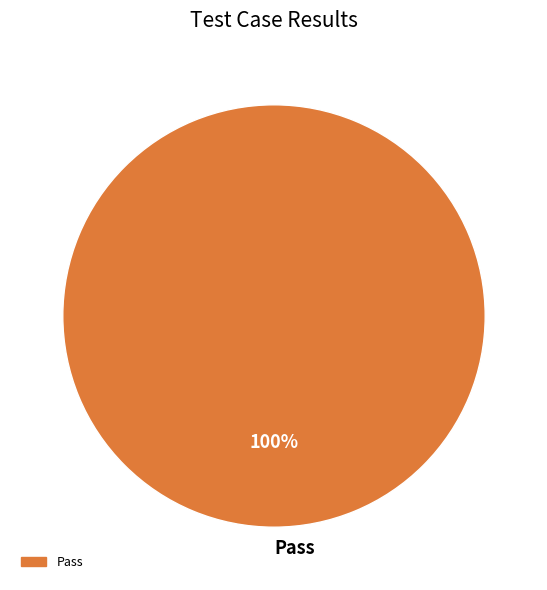

Rank the categories by value from highest to lowest.

Pass